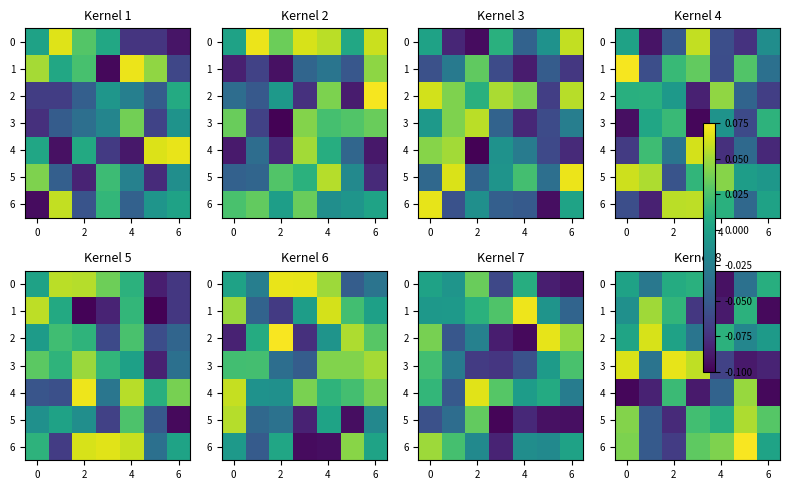

What is the sum of the 0 values at 2 and 4?

-0.1